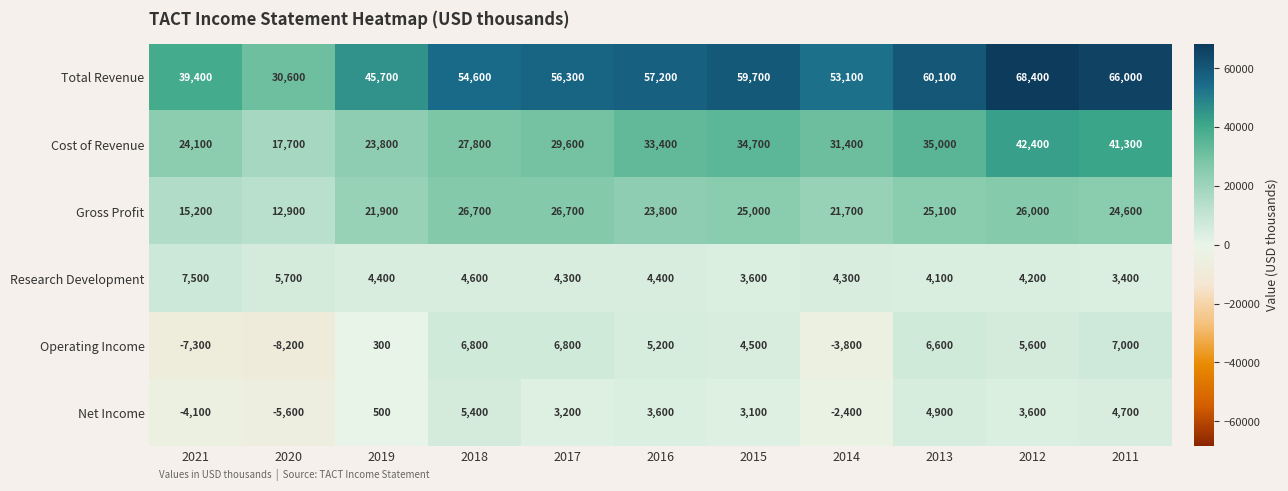

What is the difference between the maximum and minimum values in the Operating Income series?

15200